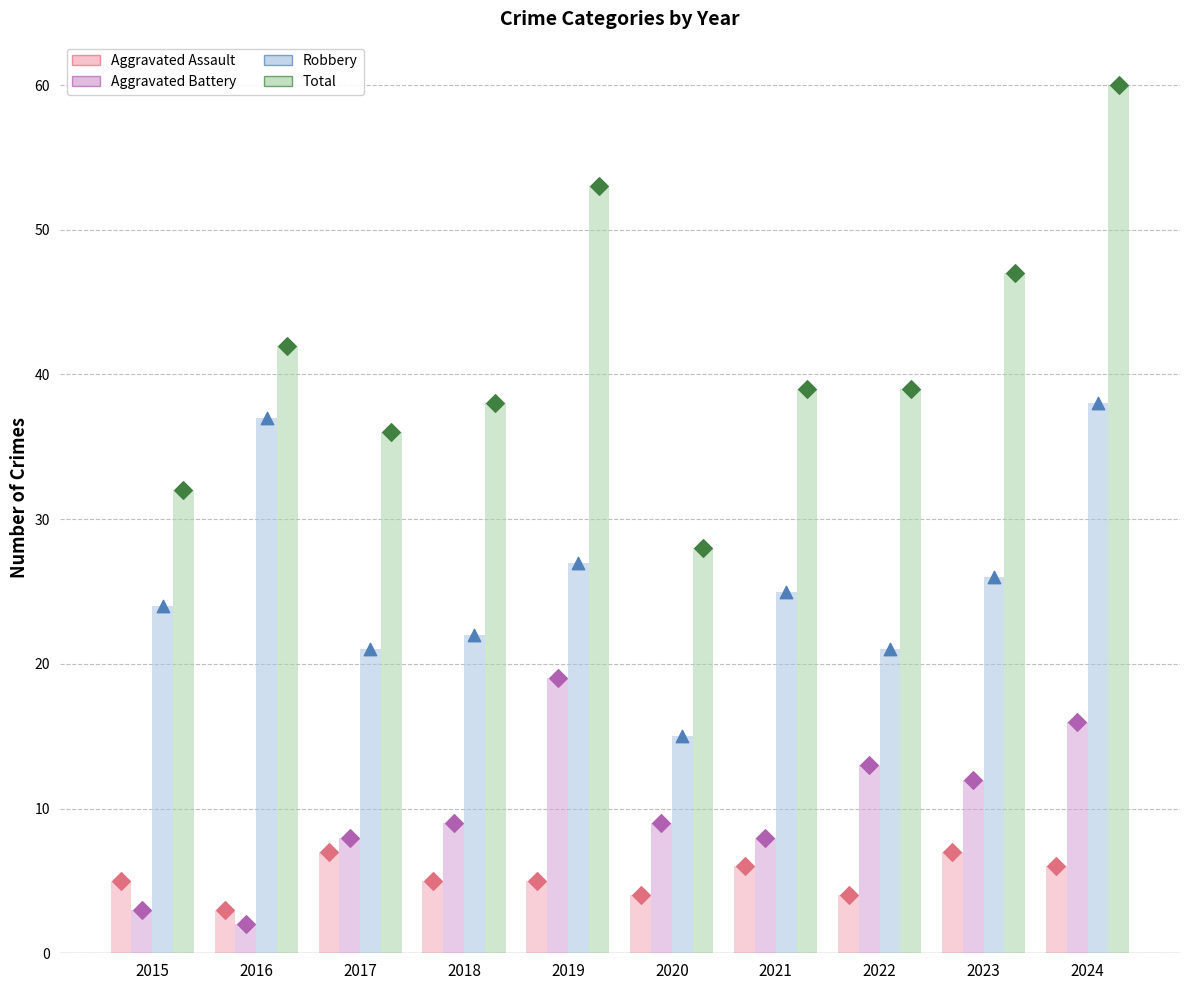

At how many categories does at least one series exceed 14?

10